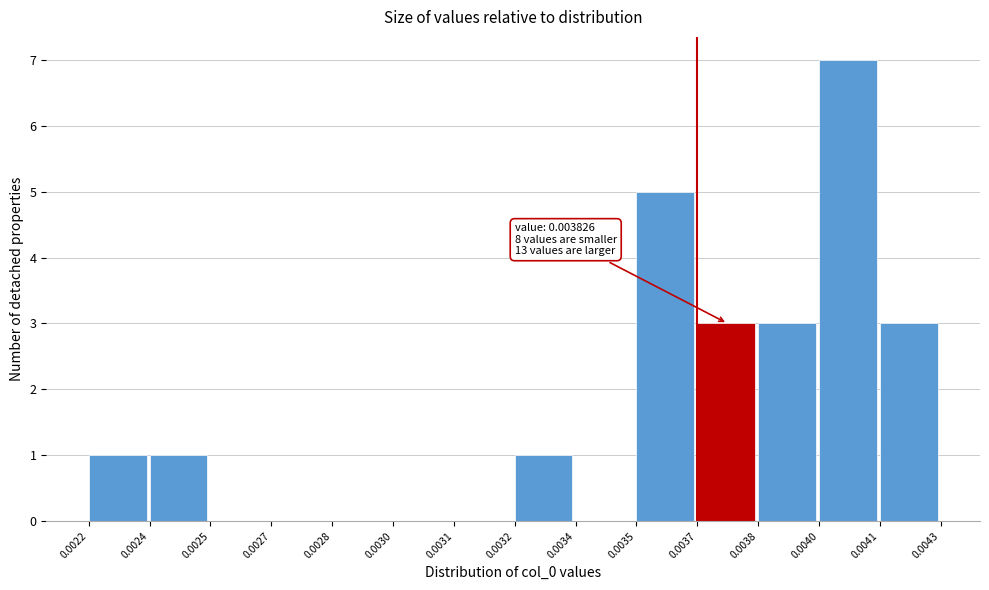

Reading left to right, extract all data points from this chart.

0.0022=1	0.0024=1	0.0025=0	0.0027=0	0.0028=0	0.0030=0	0.0031=0	0.0032=1	0.0034=0	0.0035=5	0.0037=3	0.0038=3	0.0040=7	0.0041=3